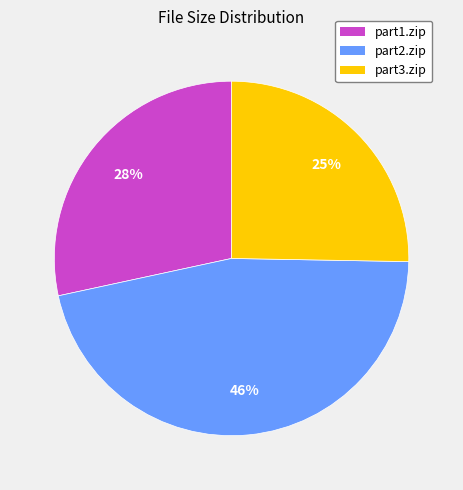

What is the ratio of the value at part3.zip to the value at part2.zip?

0.5